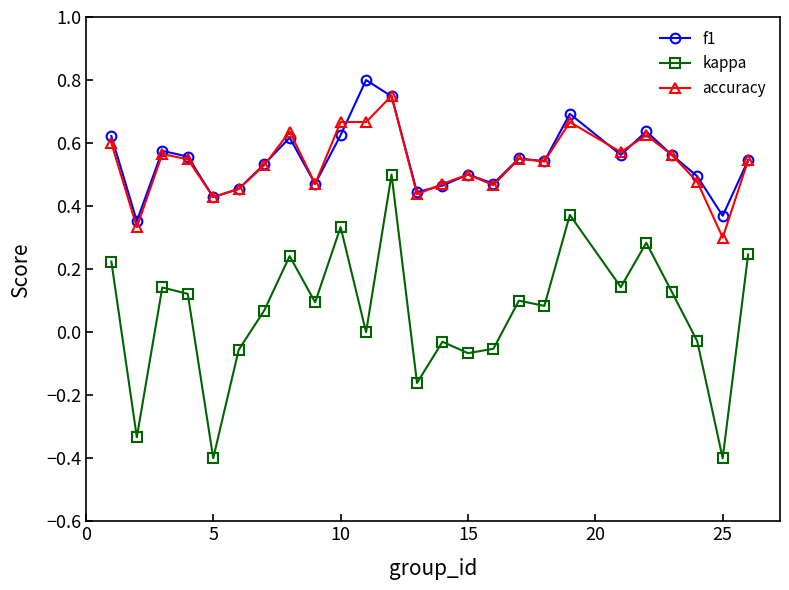

What is the minimum value shown in the chart?

-0.4